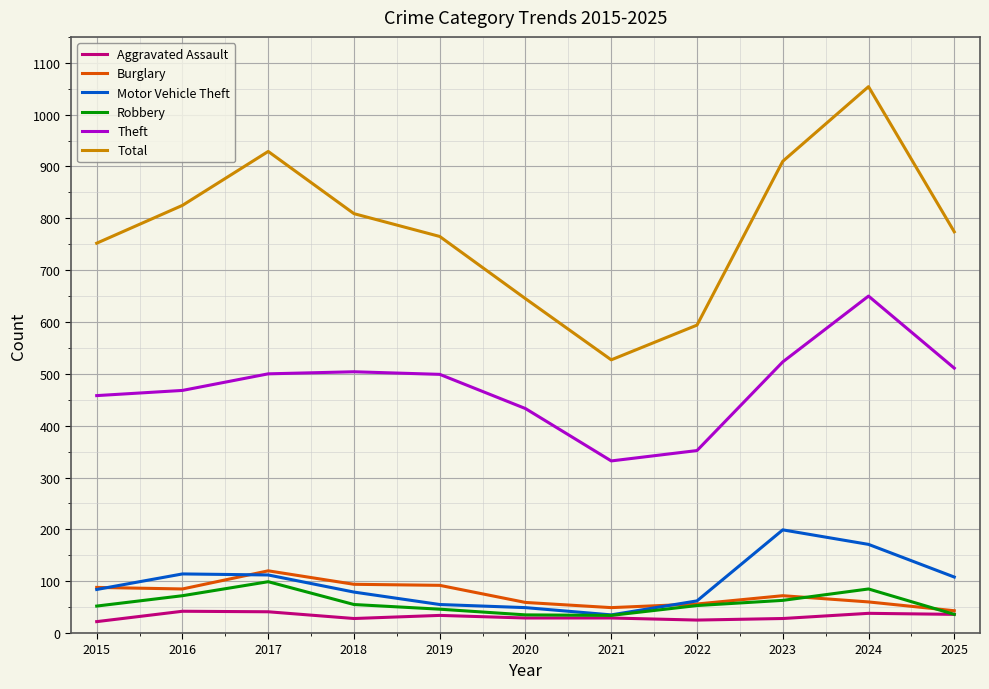

How many distinct data groups are displayed?

6